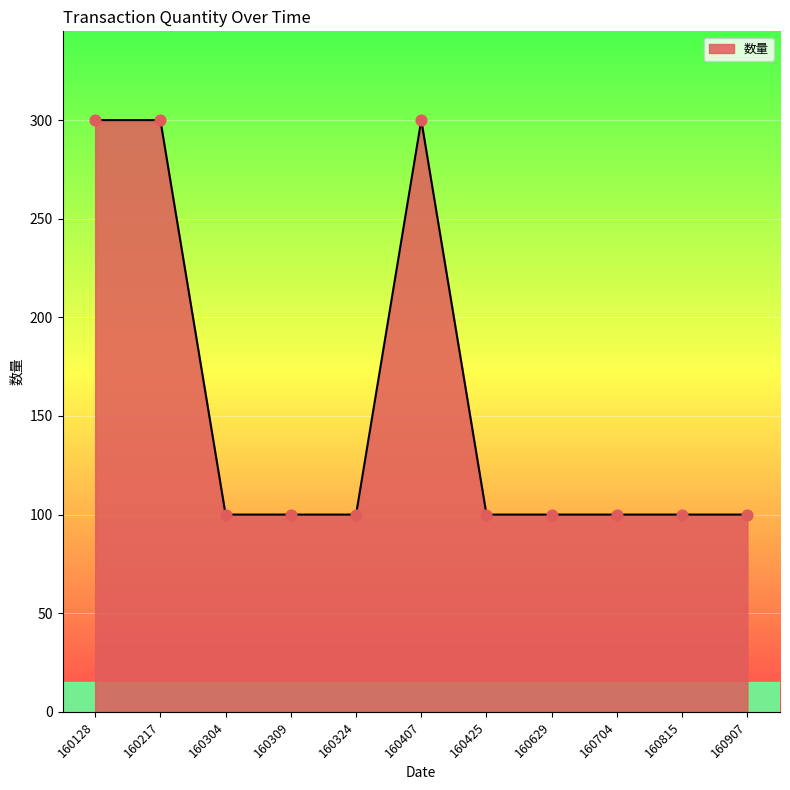

What is the change in value from 160309 to 160407?

+200